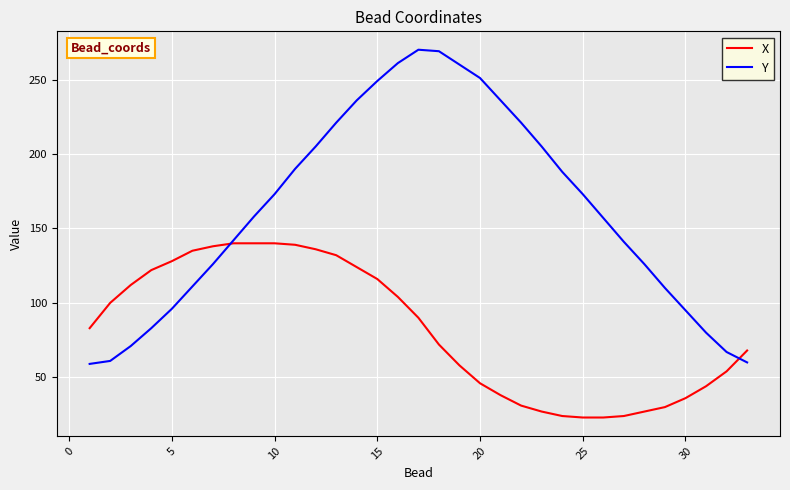

True or false: Y and X intersect in this chart.

True